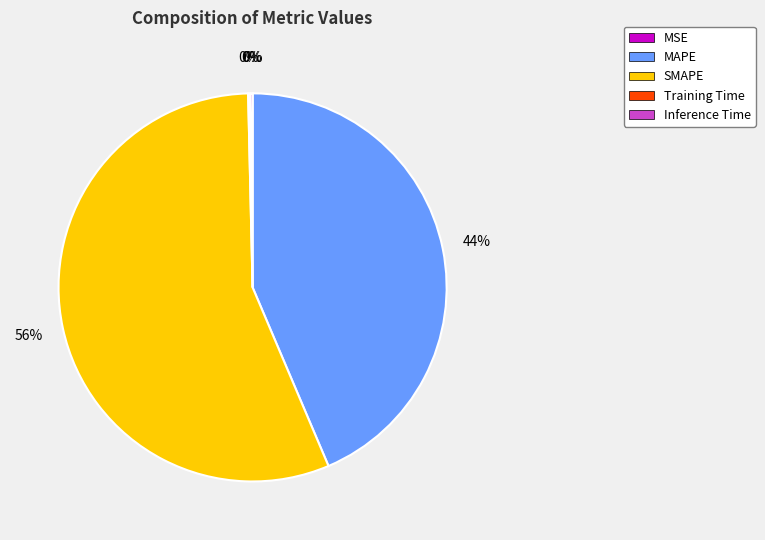

The SMAPE slice represents 48% of the pie. True or false?

False